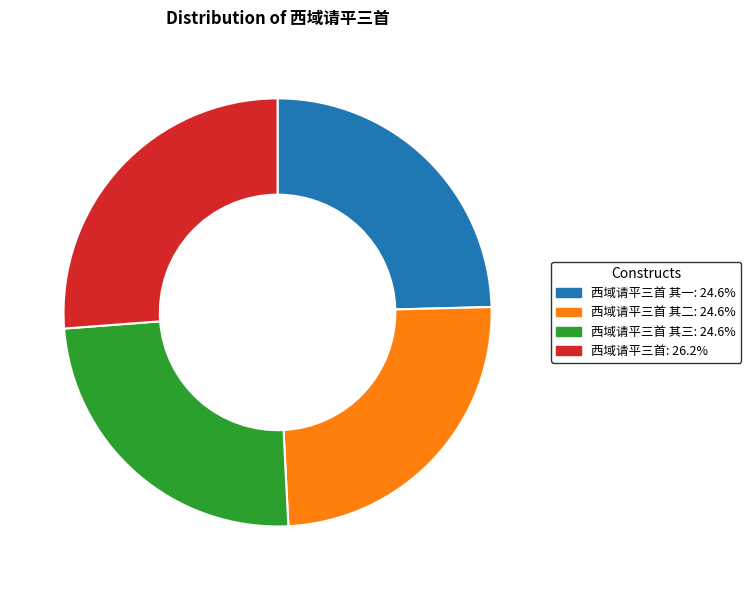

Is there any slice that represents more than half of the pie?

No